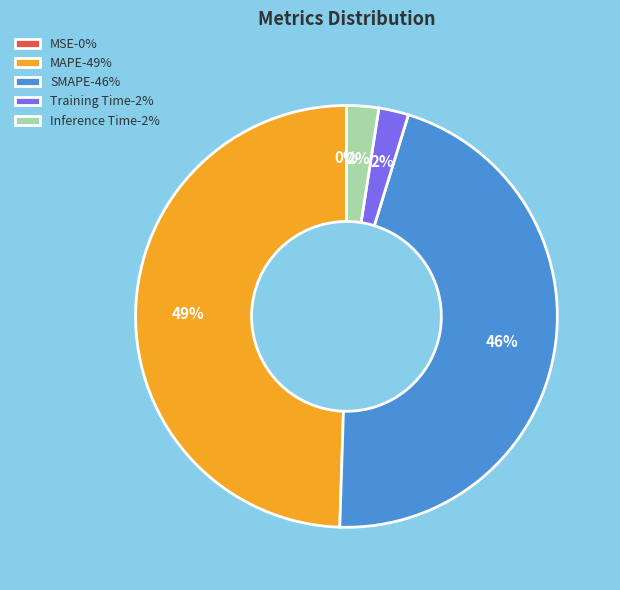

Is there any slice that represents more than half of the pie?

No